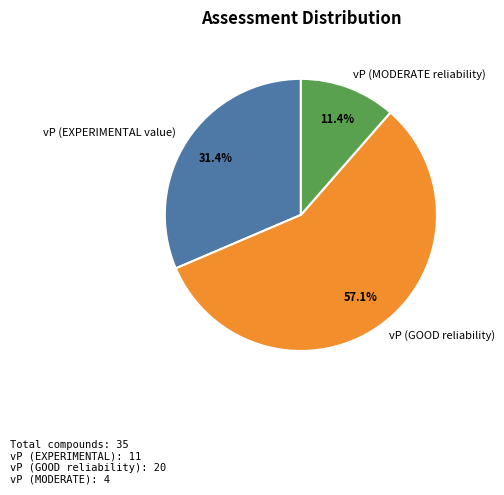

Which category has the smallest portion of the pie?

vP (MODERATE reliability)